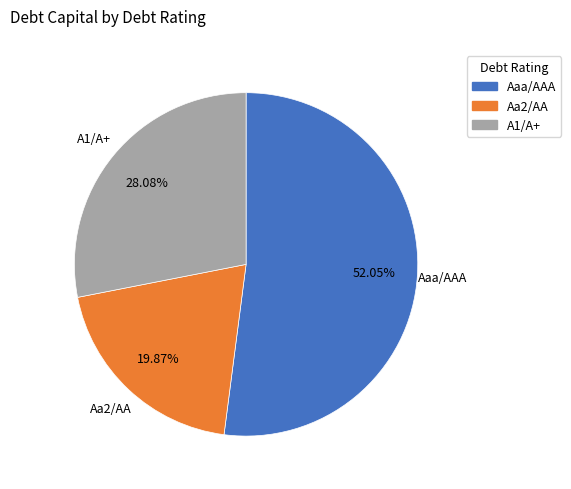

To the nearest percent, what is the difference between the Aa2/AA and A1/A+ slice percentages?

8%